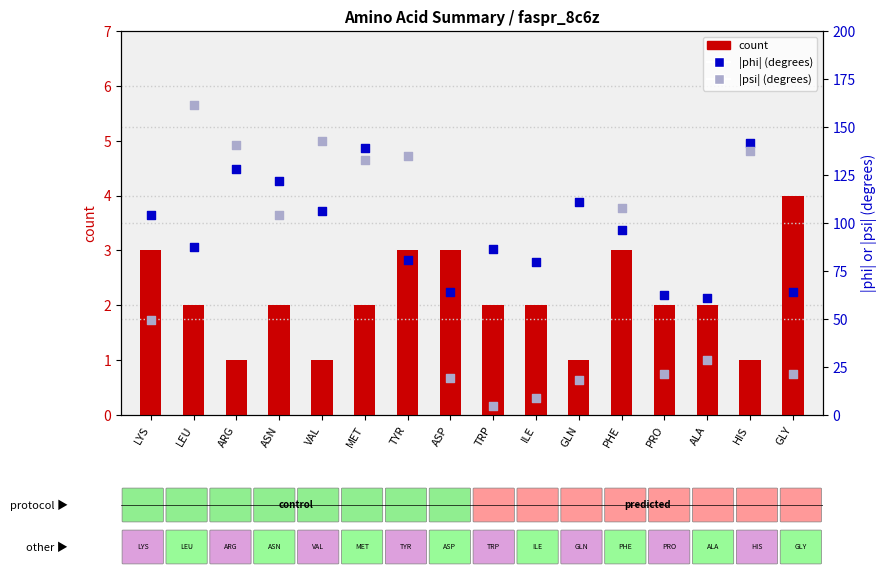

Which series has the largest total across all categories?

|phi|